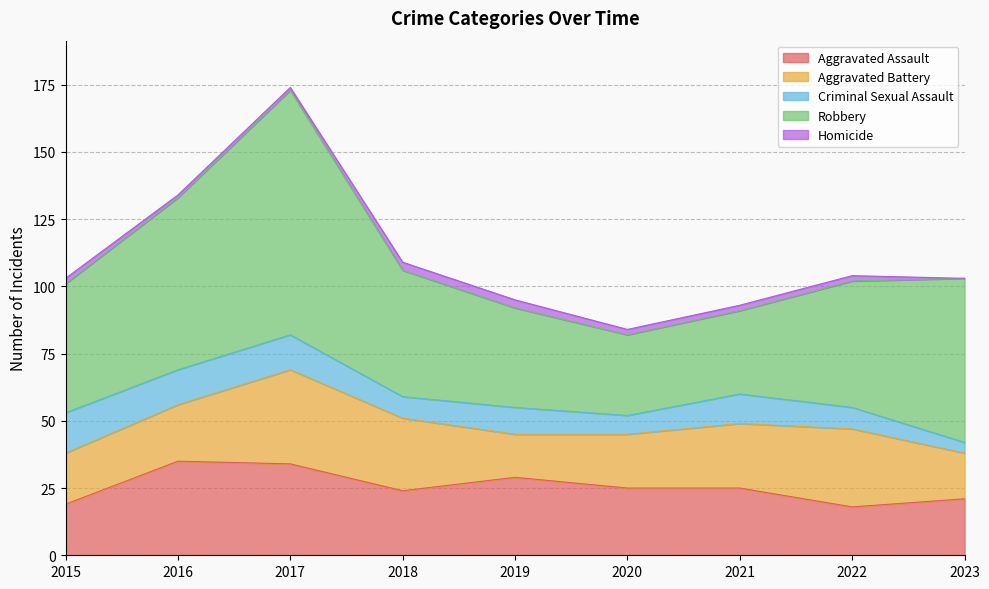

What is the difference between the maximum and minimum values in the Aggravated Assault series?

17